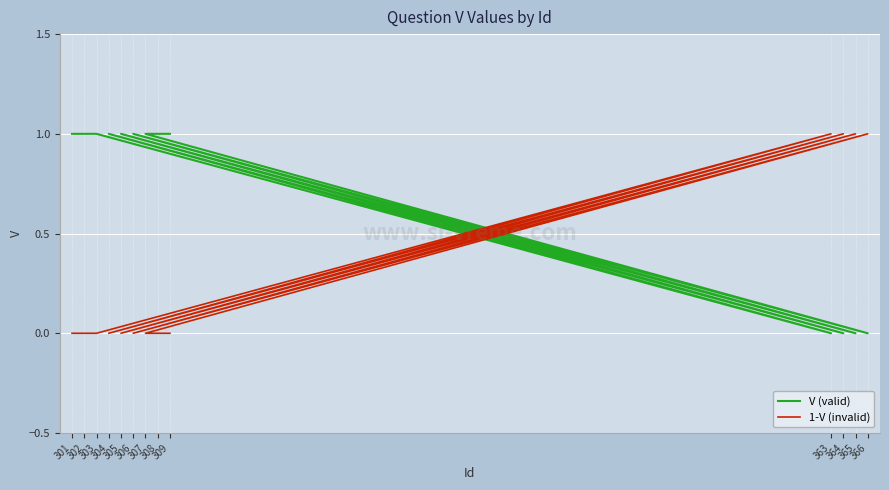

At 366, list the series in order from smallest to largest.

V (valid), 1-V (invalid)